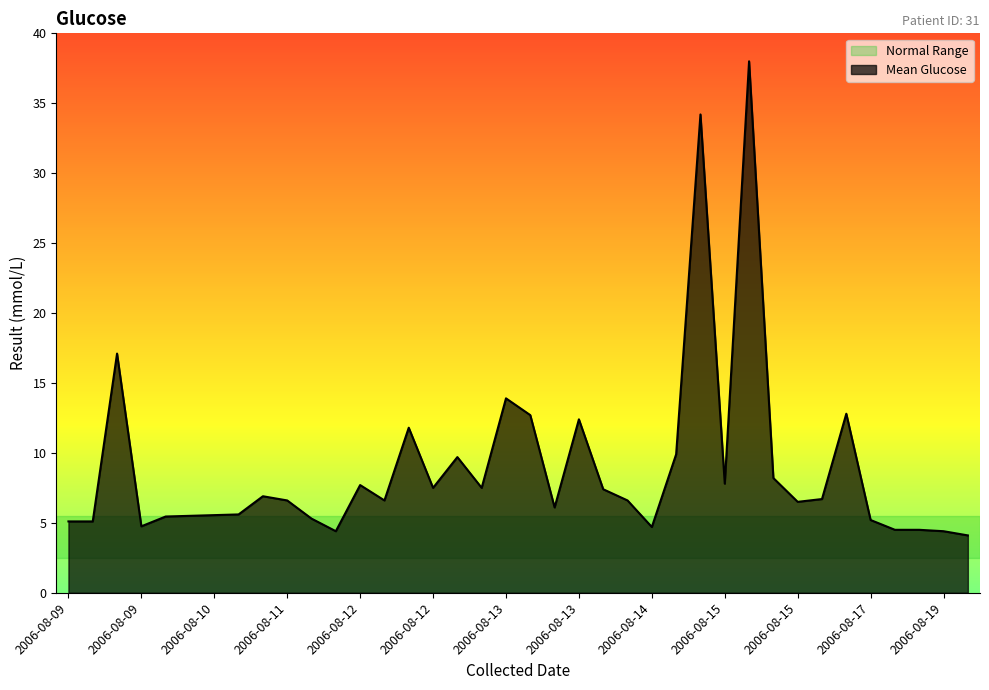

What is the difference between the maximum and minimum values?

33.9